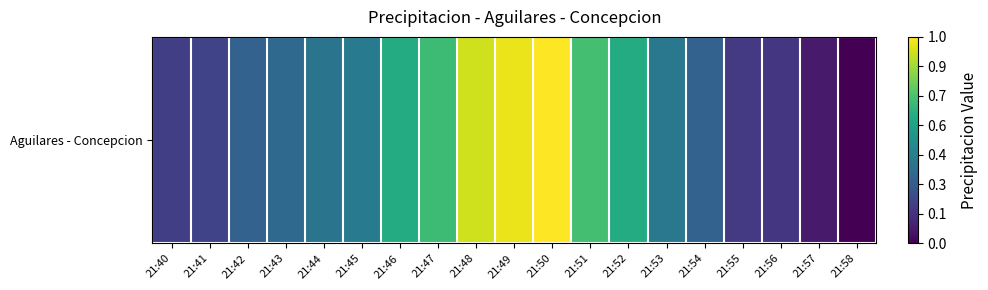

Which category has the highest value across all series?

21:50